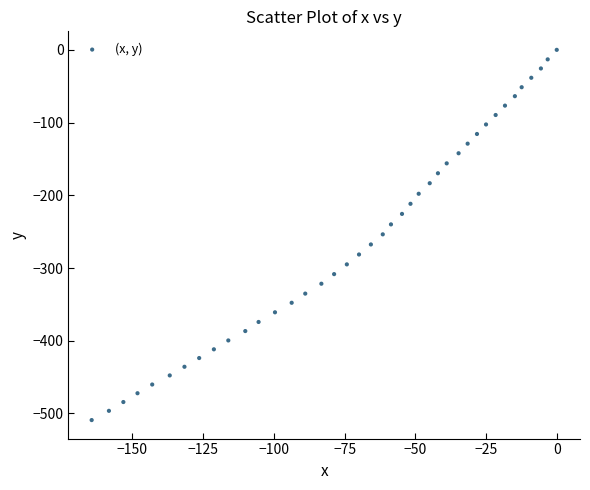

What is the range of X values (max minus min)?

164.4